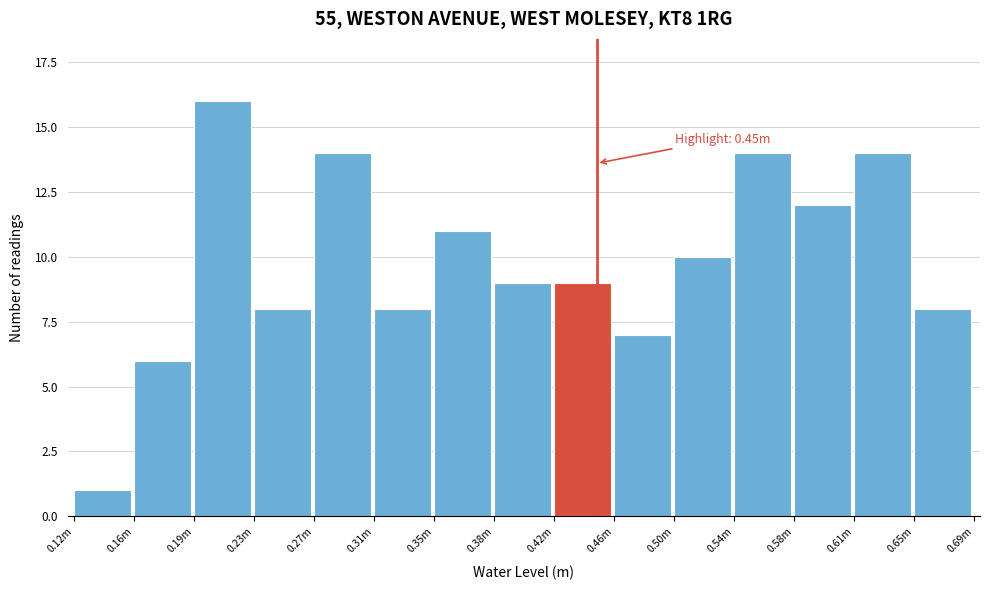

Reading left to right, transcribe all the data shown in this chart.

1	6	16	8	14	8	11	9	9	7	10	14	12	14	8